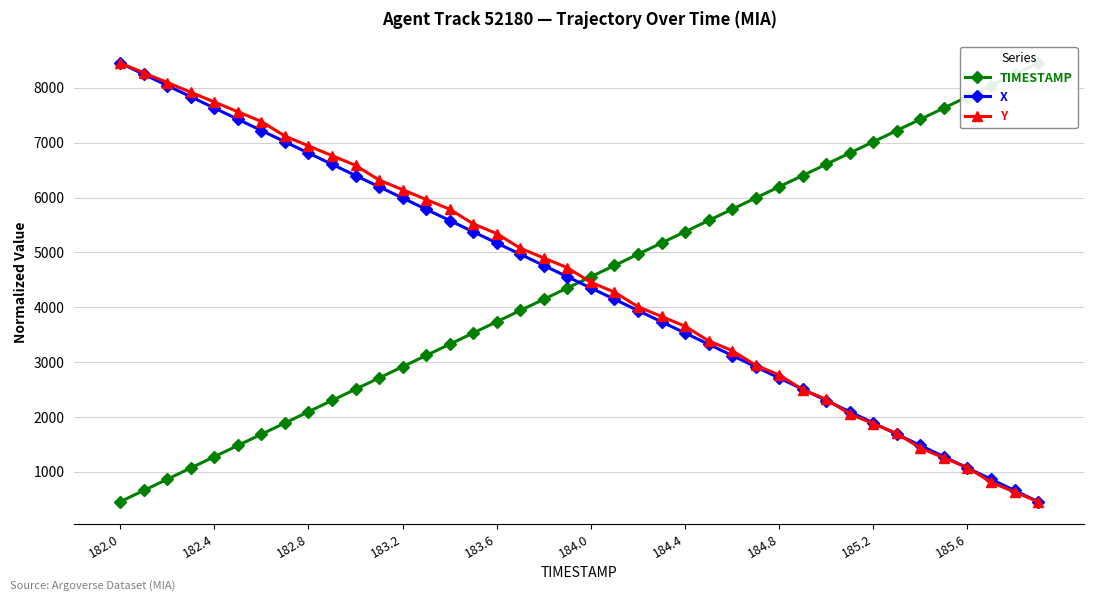

True or false: X has a value of 1888.7 at 185.2.

True